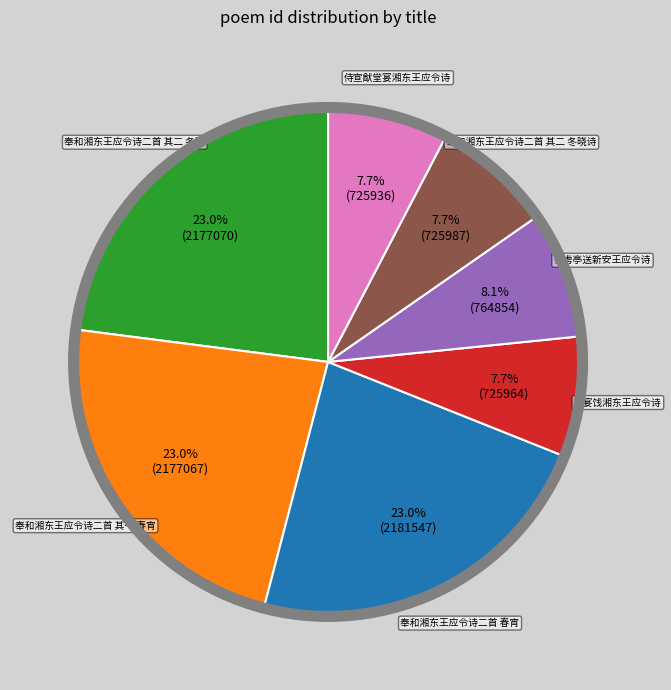

True or false: 奉和湘东王应令诗二首 其一 春宵 accounts for 33% of the total.

False